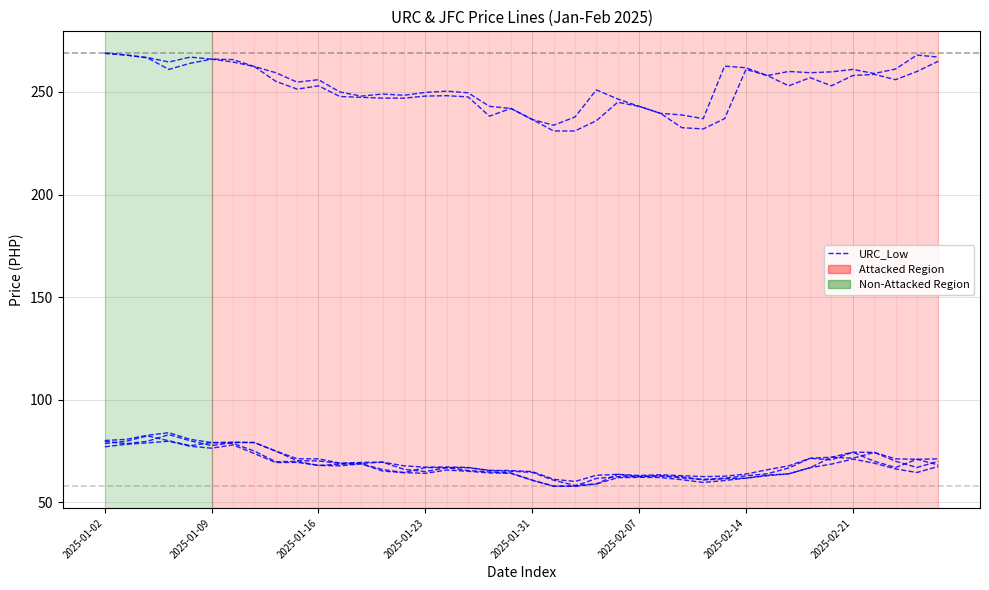

Does the chart have visible grid lines?

Yes